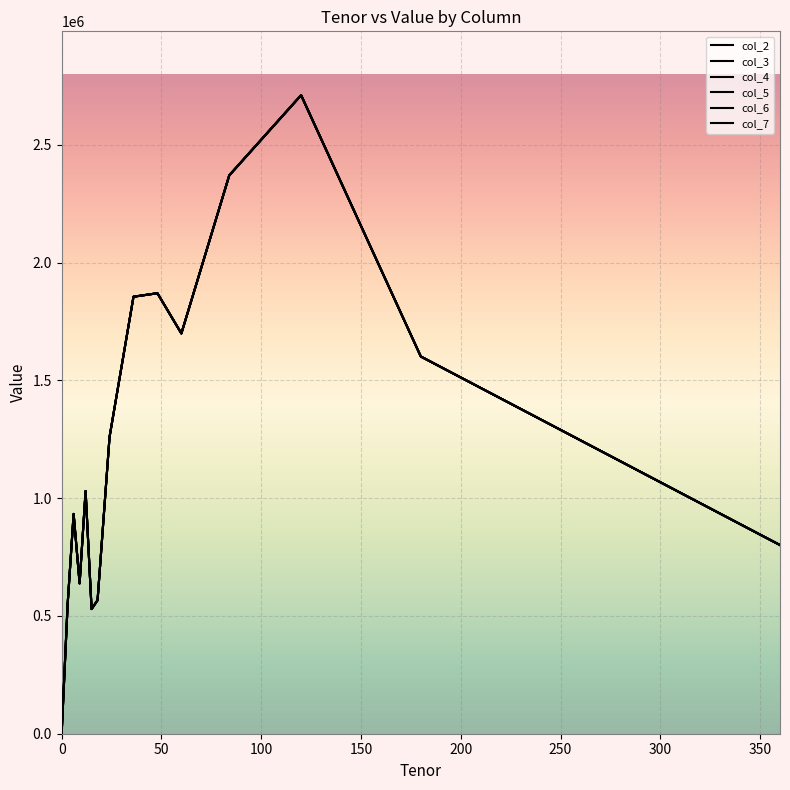

Reading left to right, transcribe all the data shown in this chart.

col_2: 0.0	549499.3	933107.7	638346.9	1030409.2	529202.7	566813.3	1259779.0	1855206.9	1870061.7	1699269.7	2370494.1	2710803.7	1601362.5	800973.9
col_3: 0.0	549486.0	933152.8	638346.9	1030409.2	529202.7	566813.3	1259779.0	1855206.9	1870061.7	1699269.7	2370494.1	2710803.7	1601362.5	800973.9
col_4: 0.0	549486.0	933107.7	638393.3	1030409.2	529202.7	566813.3	1259779.0	1855206.9	1870061.7	1699269.7	2370494.1	2710803.7	1601362.5	800973.9
col_5: 0.0	549486.0	933107.7	638346.9	1030508.9	529202.7	566813.3	1259779.0	1855206.9	1870061.7	1699269.7	2370494.1	2710803.7	1601362.5	800973.9
col_6: 0.0	549486.0	933107.7	638346.9	1030409.2	529266.9	566813.3	1259779.0	1855206.9	1870061.7	1699269.7	2370494.1	2710803.7	1601362.5	800973.9
col_7: 0.0	549486.0	933107.7	638346.9	1030409.2	529202.7	566895.9	1259779.0	1855206.9	1870061.7	1699269.7	2370494.1	2710803.7	1601362.5	800973.9